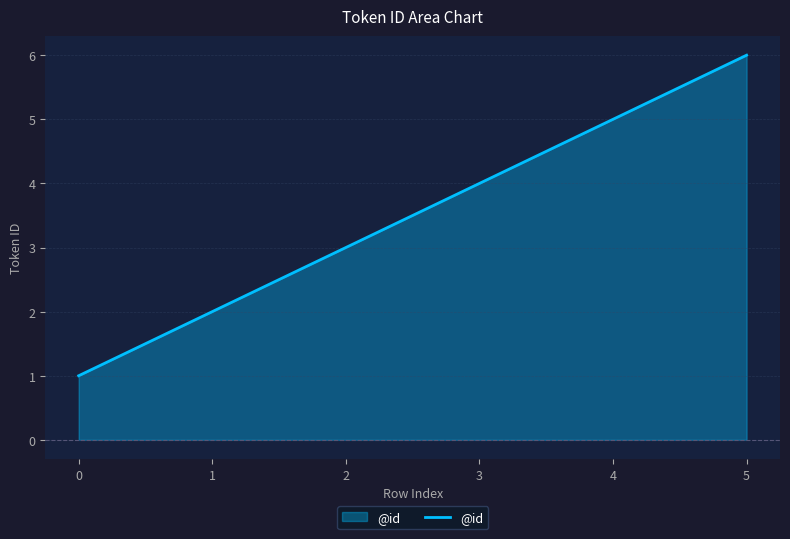

True or false: there are more than 1 points higher than both neighbors.

False